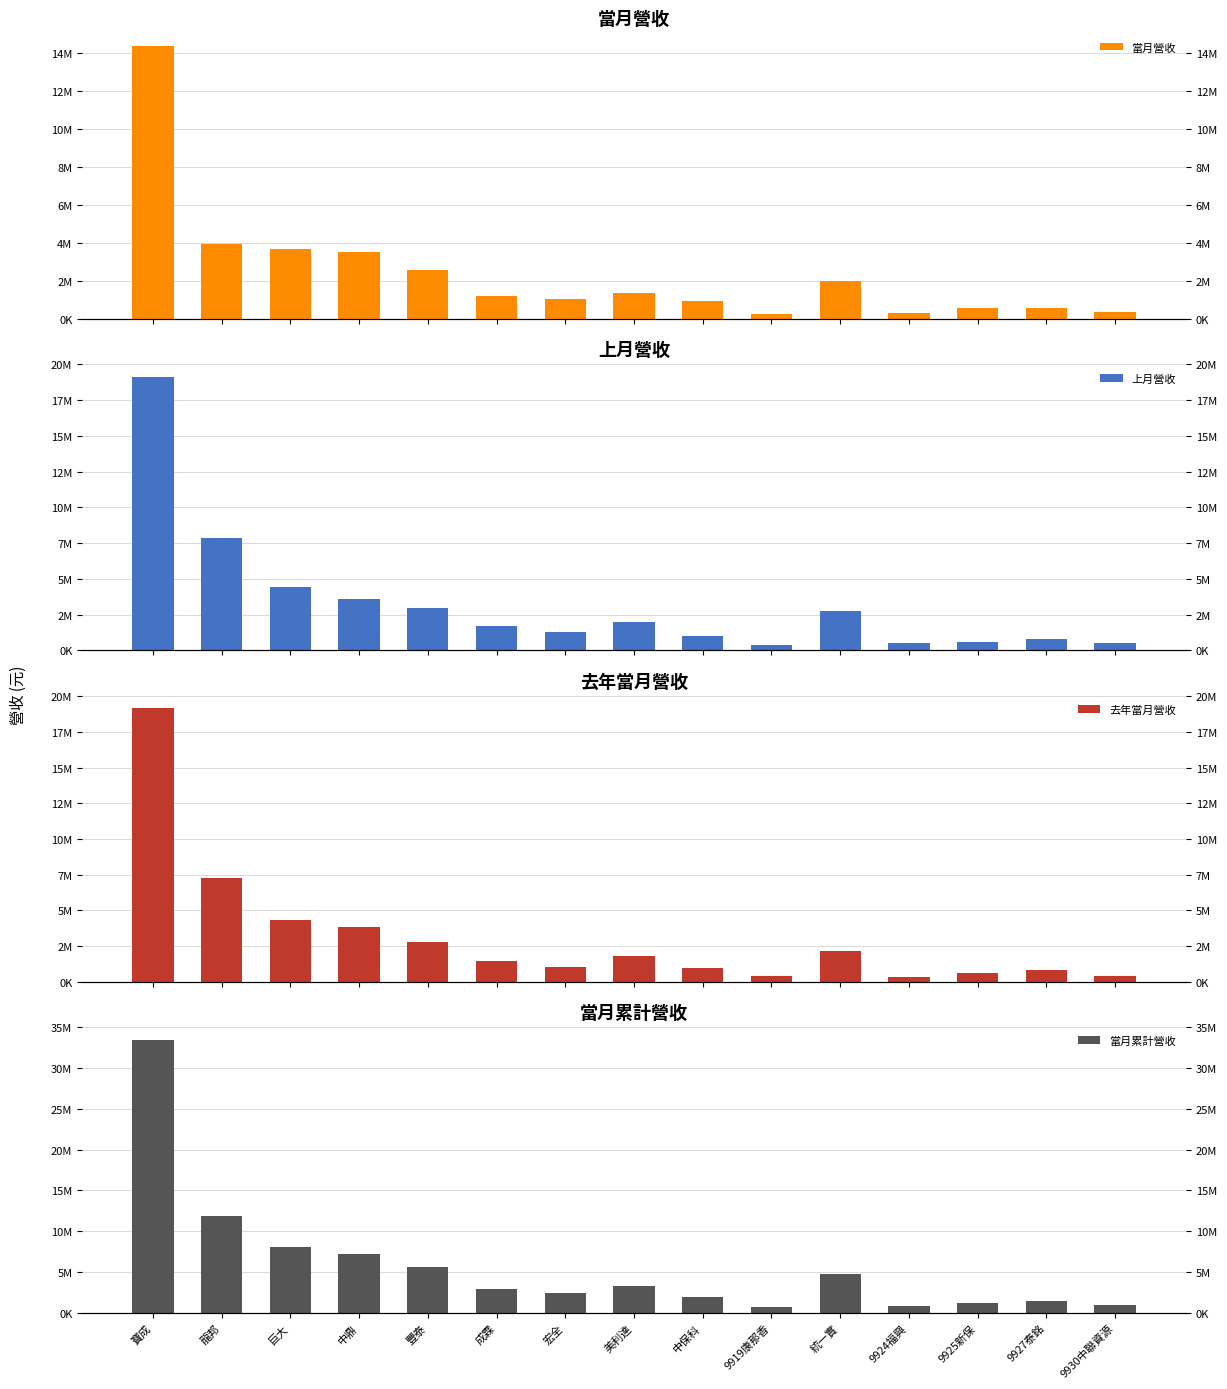

The 當月營收 series shows 293244 at 9919康那香. True or false?

True